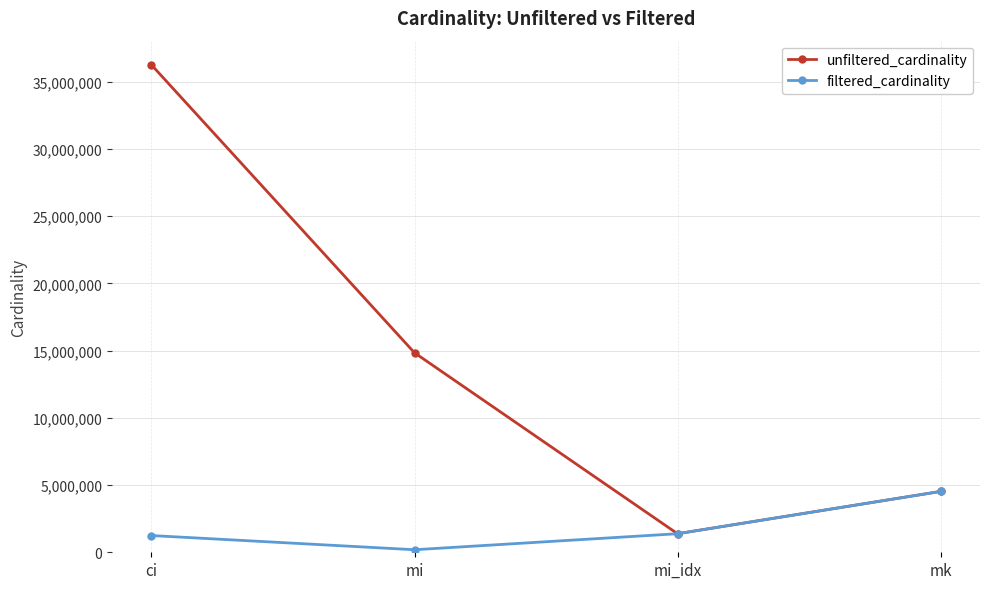

Which label corresponds to the largest value in the chart?

ci